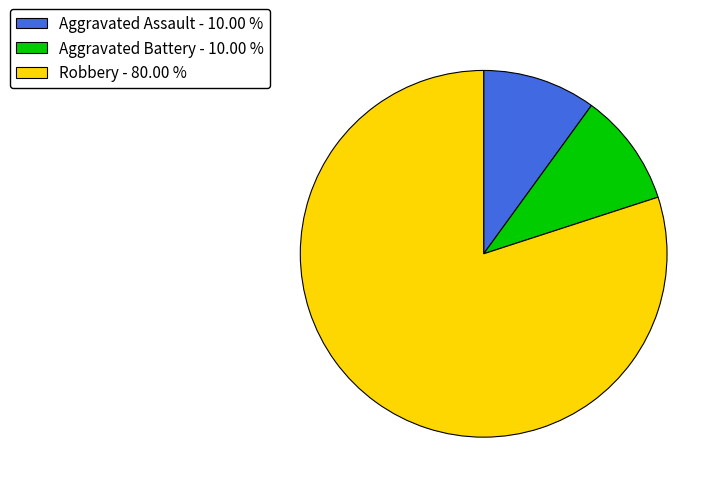

Which category has the biggest portion of the pie?

Robbery - 80.00 %